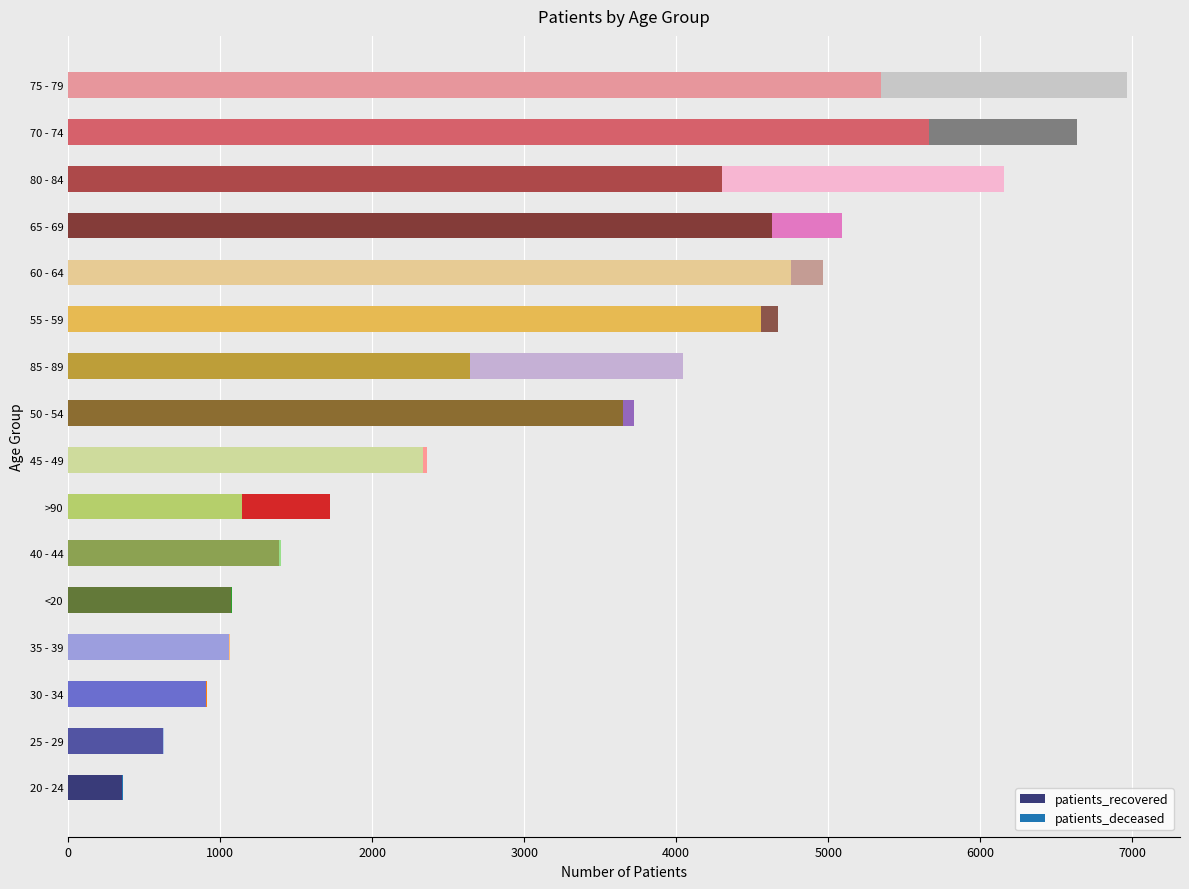

What is the maximum value for patients_recovered?

5665